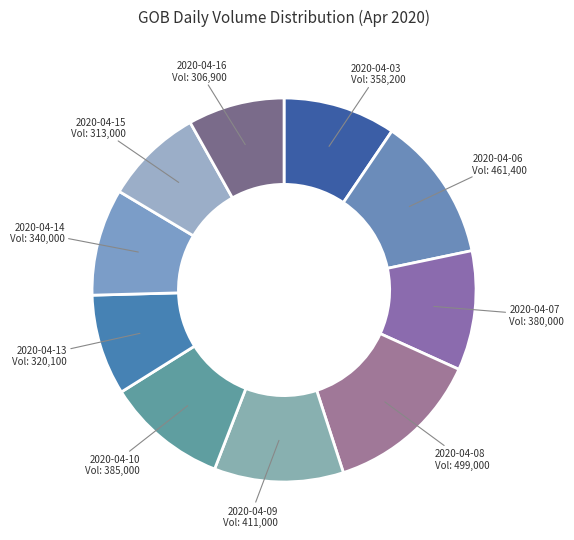

Does any single category account for the majority?

No